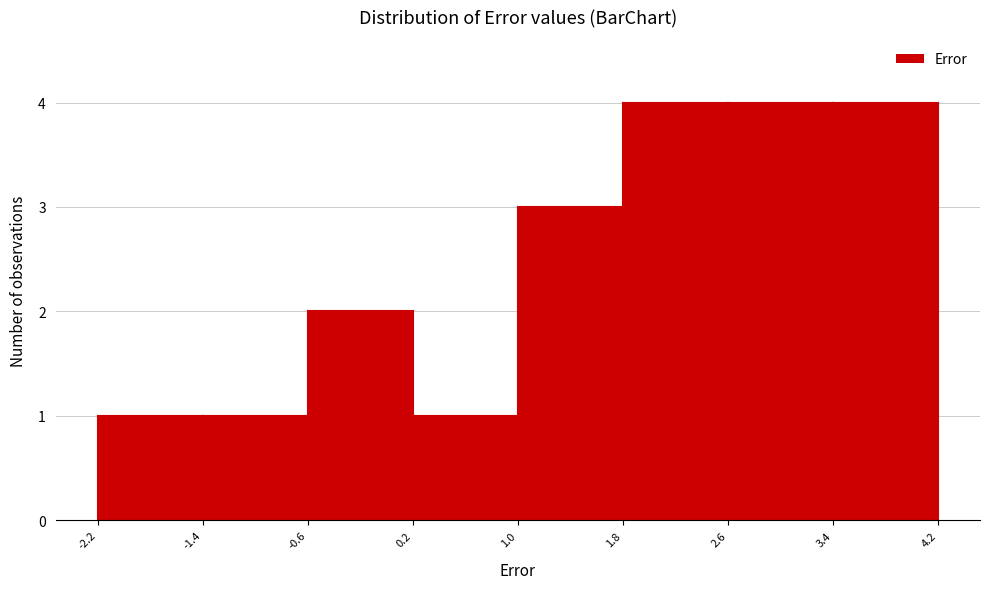

What is the height of the bar covering 3.4 to 4.2 on the x-axis? The values are not printed on the chart, so give them approximately, as read against the axis.

4